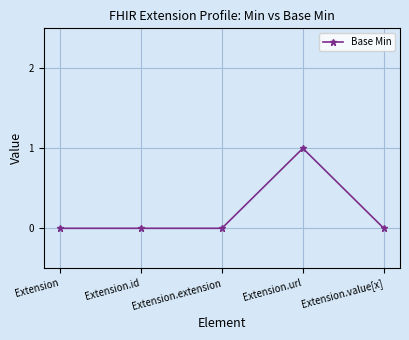

Which has a higher value, Extension.url or Extension?

Extension.url